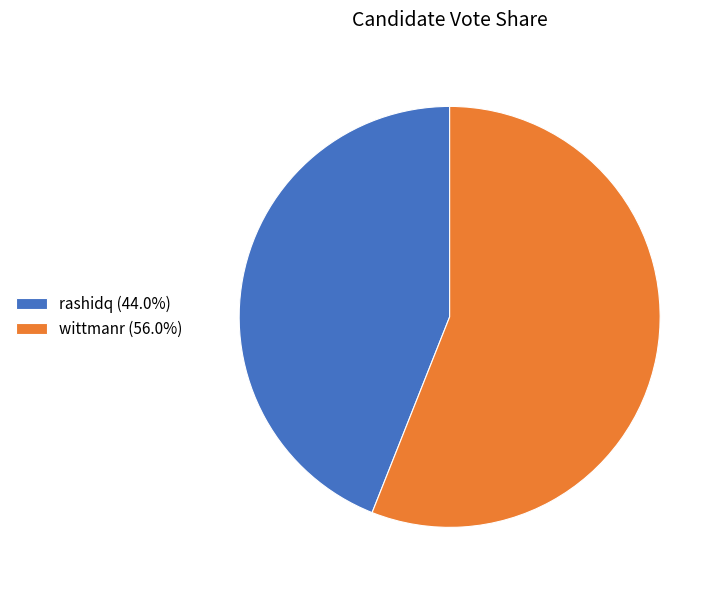

The rashidq slice represents 54% of the pie. True or false?

False